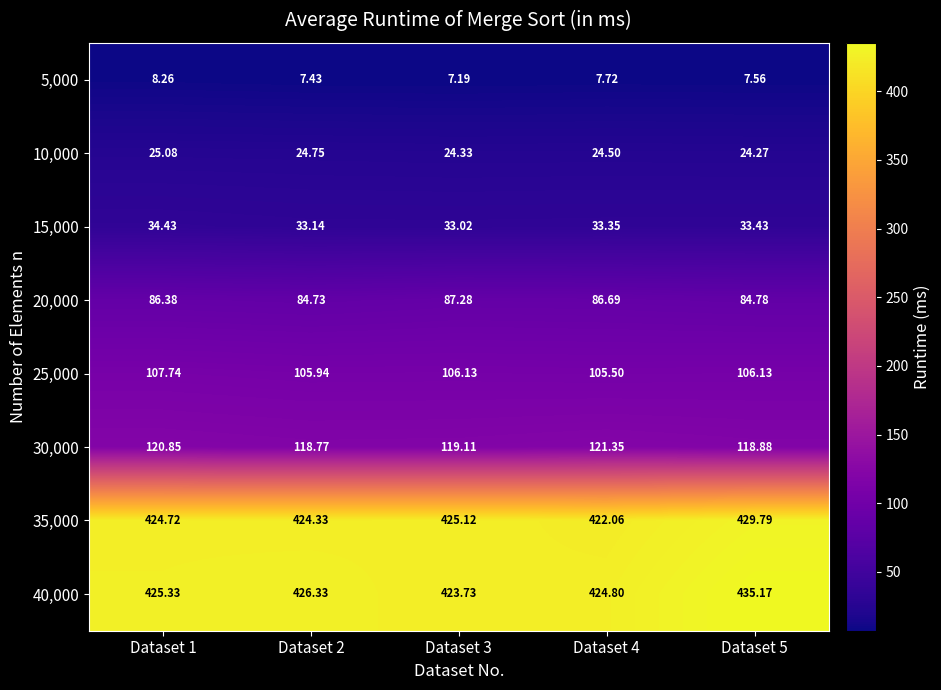

Which category has the lowest value across all series?

Dataset 3